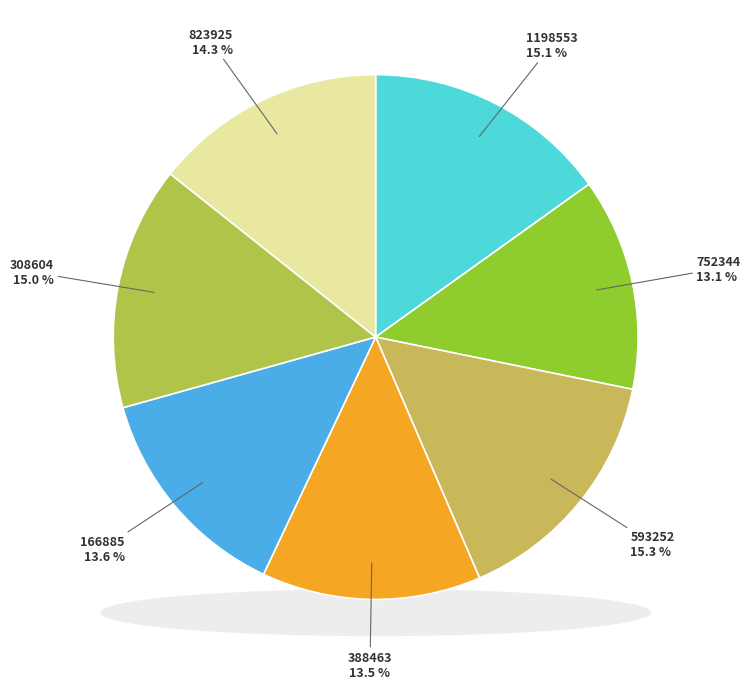

The 823925 slice represents 14% of the pie. True or false?

True